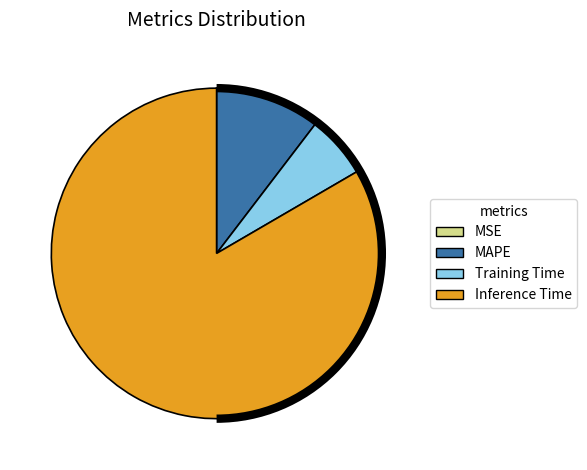

Which category has the biggest portion of the pie?

Inference Time